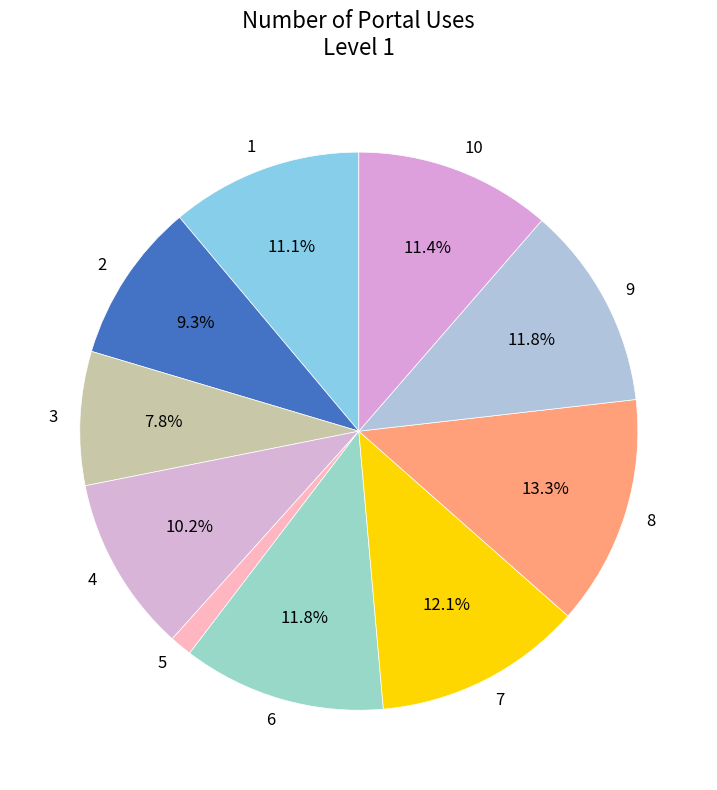

What is the ratio of the value at 3 to the value at 10?

0.7